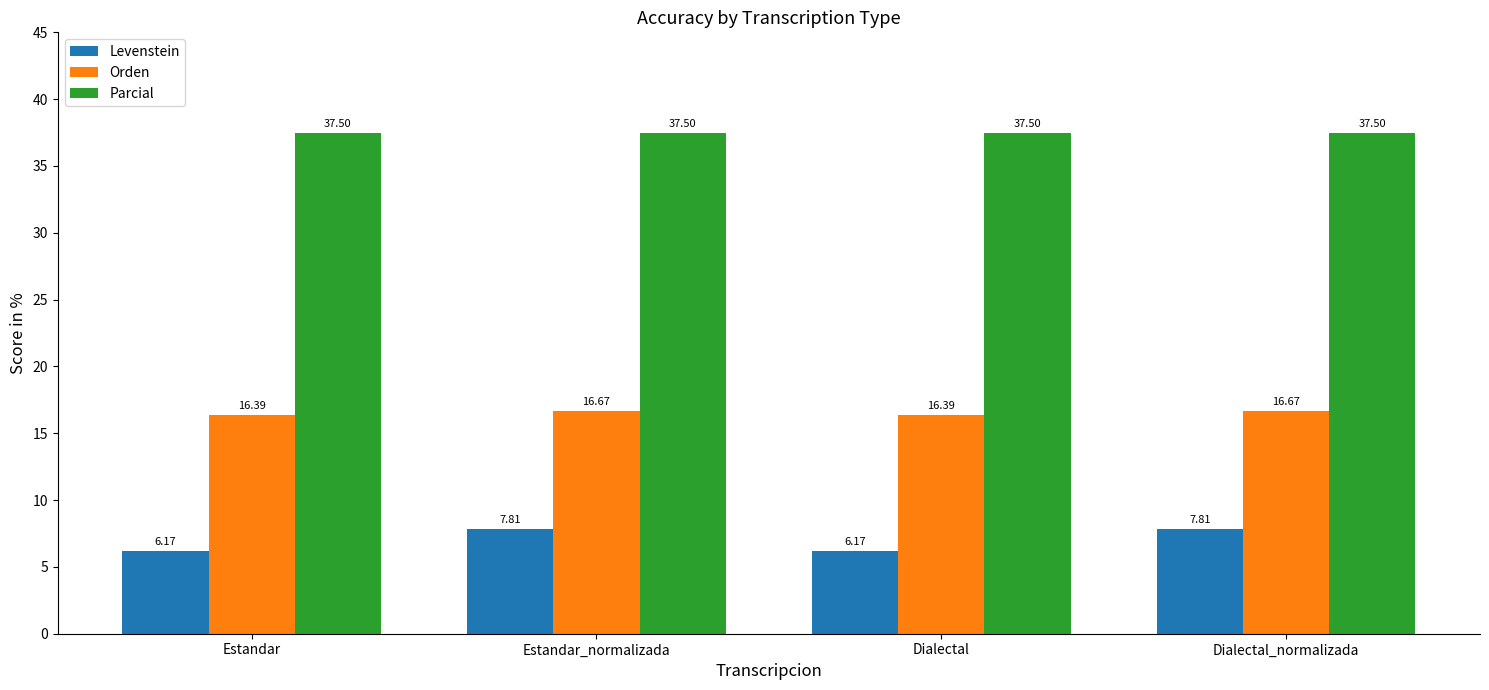

True or false: Levenstein has a value of 6.2 at Estandar.

True